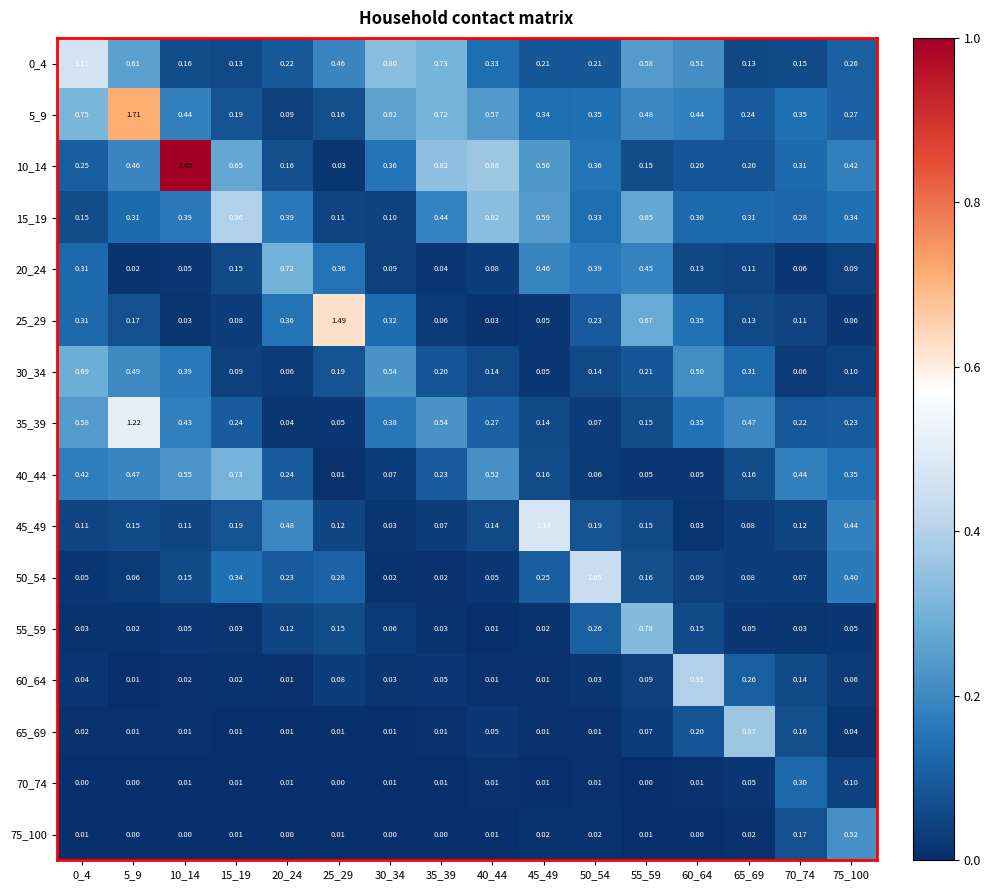

Is the value of 55_59 at 50_54 greater than the value of 75_100 at 60_64?

Yes